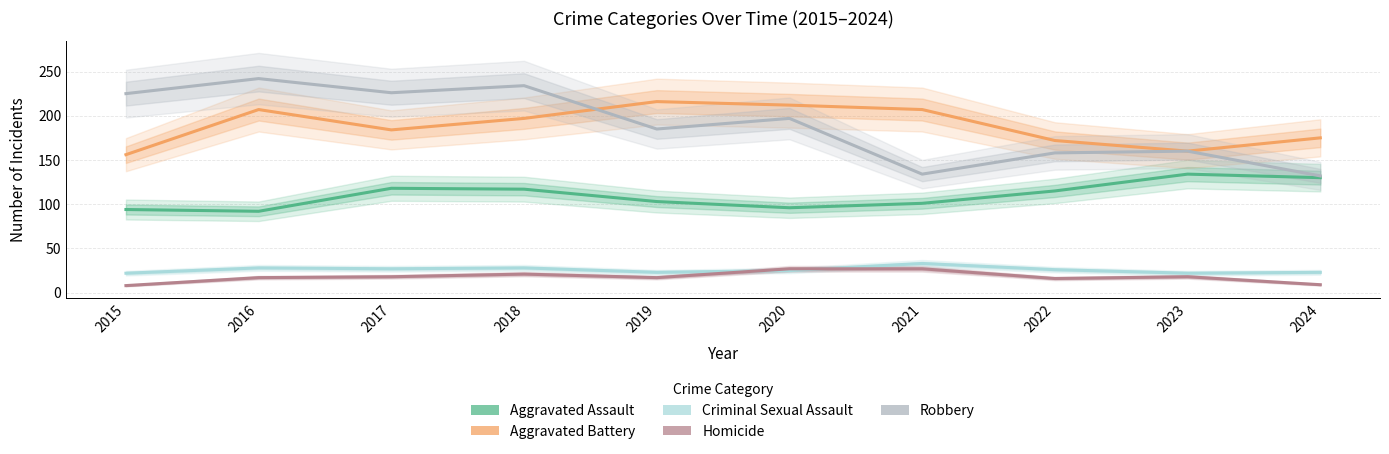

What are all the series names shown in the legend?

Aggravated Assault, Aggravated Battery, Criminal Sexual Assault, Homicide, Robbery